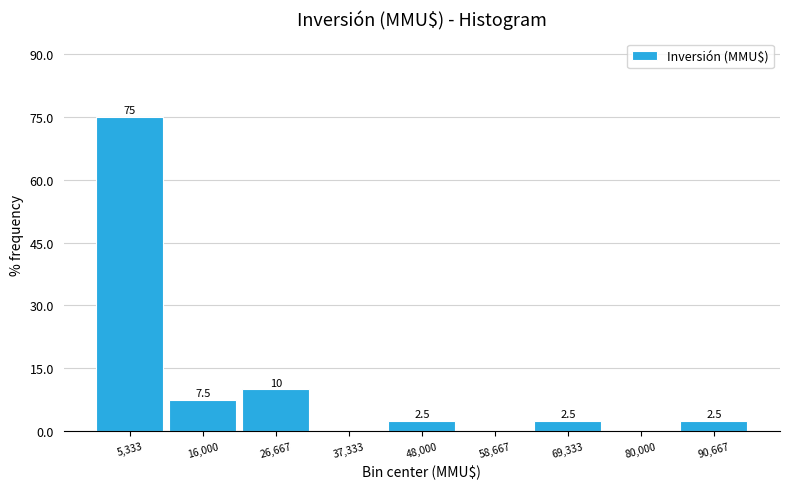

Which range on the x-axis has the tallest bar?

0 to 10000